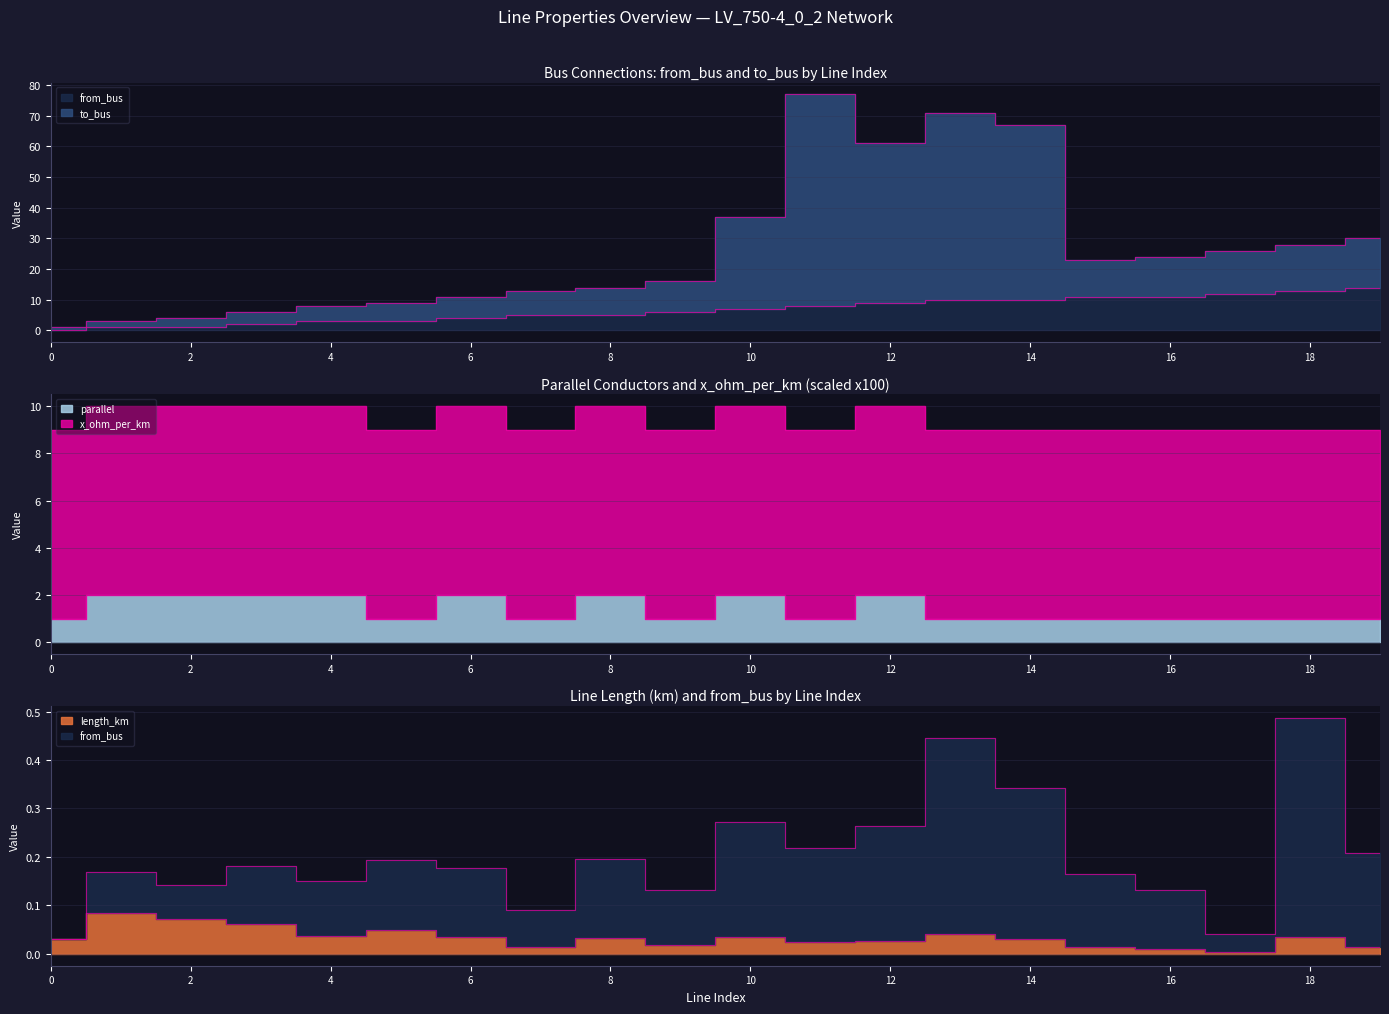

True or false: parallel and length_km cross at least once.

False